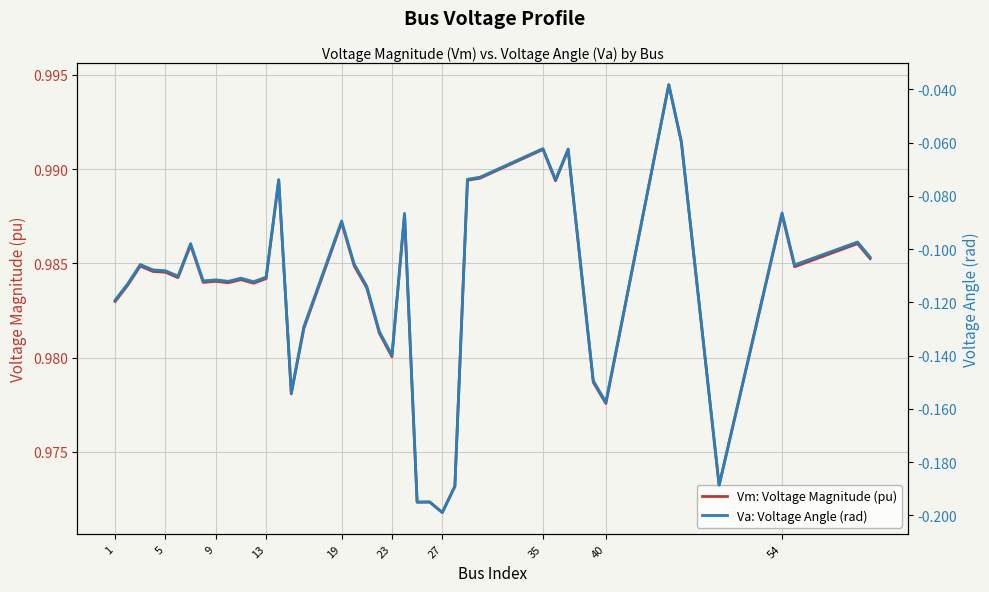

Where is Vm: Voltage Magnitude (pu) nearest to the value 0?

27